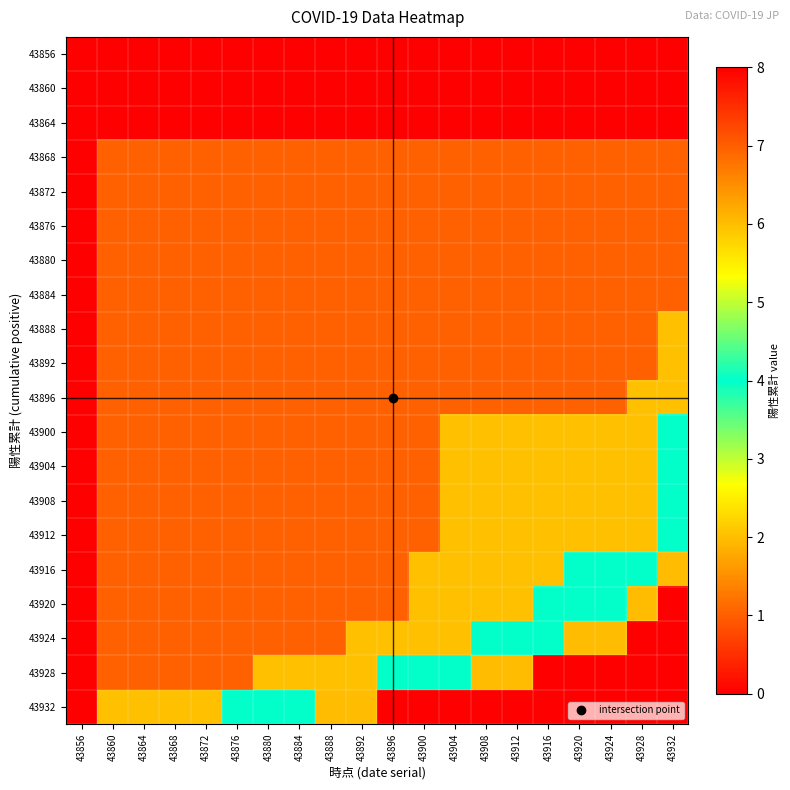

Reading left to right, what are all the values shown in this chart?

43856: 43856=0	43860=0	43864=0	43868=0	43872=0	43876=0	43880=0	43884=0	43888=0	43892=0	43896=0	43900=0	43904=0	43908=0	43912=0	43916=0	43920=0	43924=0	43928=0	43932=0
43860: 43856=0	43860=0	43864=0	43868=0	43872=0	43876=0	43880=0	43884=0	43888=0	43892=0	43896=0	43900=0	43904=0	43908=0	43912=0	43916=0	43920=0	43924=0	43928=0	43932=0
43864: 43856=0	43860=0	43864=0	43868=0	43872=0	43876=0	43880=0	43884=0	43888=0	43892=0	43896=0	43900=0	43904=0	43908=0	43912=0	43916=0	43920=0	43924=0	43928=0	43932=0
43868: 43856=0	43860=1	43864=1	43868=1	43872=1	43876=1	43880=1	43884=1	43888=1	43892=1	43896=1	43900=1	43904=1	43908=1	43912=1	43916=1	43920=1	43924=1	43928=1	43932=1
43872: 43856=0	43860=1	43864=1	43868=1	43872=1	43876=1	43880=1	43884=1	43888=1	43892=1	43896=1	43900=1	43904=1	43908=1	43912=1	43916=1	43920=1	43924=1	43928=1	43932=1
43876: 43856=0	43860=1	43864=1	43868=1	43872=1	43876=1	43880=1	43884=1	43888=1	43892=1	43896=1	43900=1	43904=1	43908=1	43912=1	43916=1	43920=1	43924=1	43928=1	43932=1
43880: 43856=0	43860=1	43864=1	43868=1	43872=1	43876=1	43880=1	43884=1	43888=1	43892=1	43896=1	43900=1	43904=1	43908=1	43912=1	43916=1	43920=1	43924=1	43928=1	43932=1
43884: 43856=0	43860=1	43864=1	43868=1	43872=1	43876=1	43880=1	43884=1	43888=1	43892=1	43896=1	43900=1	43904=1	43908=1	43912=1	43916=1	43920=1	43924=1	43928=1	43932=1
43888: 43856=0	43860=1	43864=1	43868=1	43872=1	43876=1	43880=1	43884=1	43888=1	43892=1	43896=1	43900=1	43904=1	43908=1	43912=1	43916=1	43920=1	43924=1	43928=1	43932=2
43892: 43856=0	43860=1	43864=1	43868=1	43872=1	43876=1	43880=1	43884=1	43888=1	43892=1	43896=1	43900=1	43904=1	43908=1	43912=1	43916=1	43920=1	43924=1	43928=1	43932=2
43896: 43856=0	43860=1	43864=1	43868=1	43872=1	43876=1	43880=1	43884=1	43888=1	43892=1	43896=1	43900=1	43904=1	43908=1	43912=1	43916=1	43920=1	43924=1	43928=2	43932=2
43900: 43856=0	43860=1	43864=1	43868=1	43872=1	43876=1	43880=1	43884=1	43888=1	43892=1	43896=1	43900=1	43904=2	43908=2	43912=2	43916=2	43920=2	43924=2	43928=2	43932=4
43904: 43856=0	43860=1	43864=1	43868=1	43872=1	43876=1	43880=1	43884=1	43888=1	43892=1	43896=1	43900=1	43904=2	43908=2	43912=2	43916=2	43920=2	43924=2	43928=2	43932=4
43908: 43856=0	43860=1	43864=1	43868=1	43872=1	43876=1	43880=1	43884=1	43888=1	43892=1	43896=1	43900=1	43904=2	43908=2	43912=2	43916=2	43920=2	43924=2	43928=2	43932=4
43912: 43856=0	43860=1	43864=1	43868=1	43872=1	43876=1	43880=1	43884=1	43888=1	43892=1	43896=1	43900=1	43904=2	43908=2	43912=2	43916=2	43920=2	43924=2	43928=2	43932=4
43916: 43856=0	43860=1	43864=1	43868=1	43872=1	43876=1	43880=1	43884=1	43888=1	43892=1	43896=1	43900=2	43904=2	43908=2	43912=2	43916=2	43920=4	43924=4	43928=4	43932=6
43920: 43856=0	43860=1	43864=1	43868=1	43872=1	43876=1	43880=1	43884=1	43888=1	43892=1	43896=1	43900=2	43904=2	43908=2	43912=2	43916=4	43920=4	43924=4	43928=6	43932=8
43924: 43856=0	43860=1	43864=1	43868=1	43872=1	43876=1	43880=1	43884=1	43888=1	43892=2	43896=2	43900=2	43904=2	43908=4	43912=4	43916=4	43920=6	43924=6	43928=8	43932=8
43928: 43856=0	43860=1	43864=1	43868=1	43872=1	43876=1	43880=2	43884=2	43888=2	43892=2	43896=4	43900=4	43904=4	43908=6	43912=6	43916=8	43920=8	43924=8	43928=8	43932=8
43932: 43856=0	43860=2	43864=2	43868=2	43872=2	43876=4	43880=4	43884=4	43888=6	43892=6	43896=8	43900=8	43904=8	43908=8	43912=8	43916=8	43920=8	43924=8	43928=8	43932=8